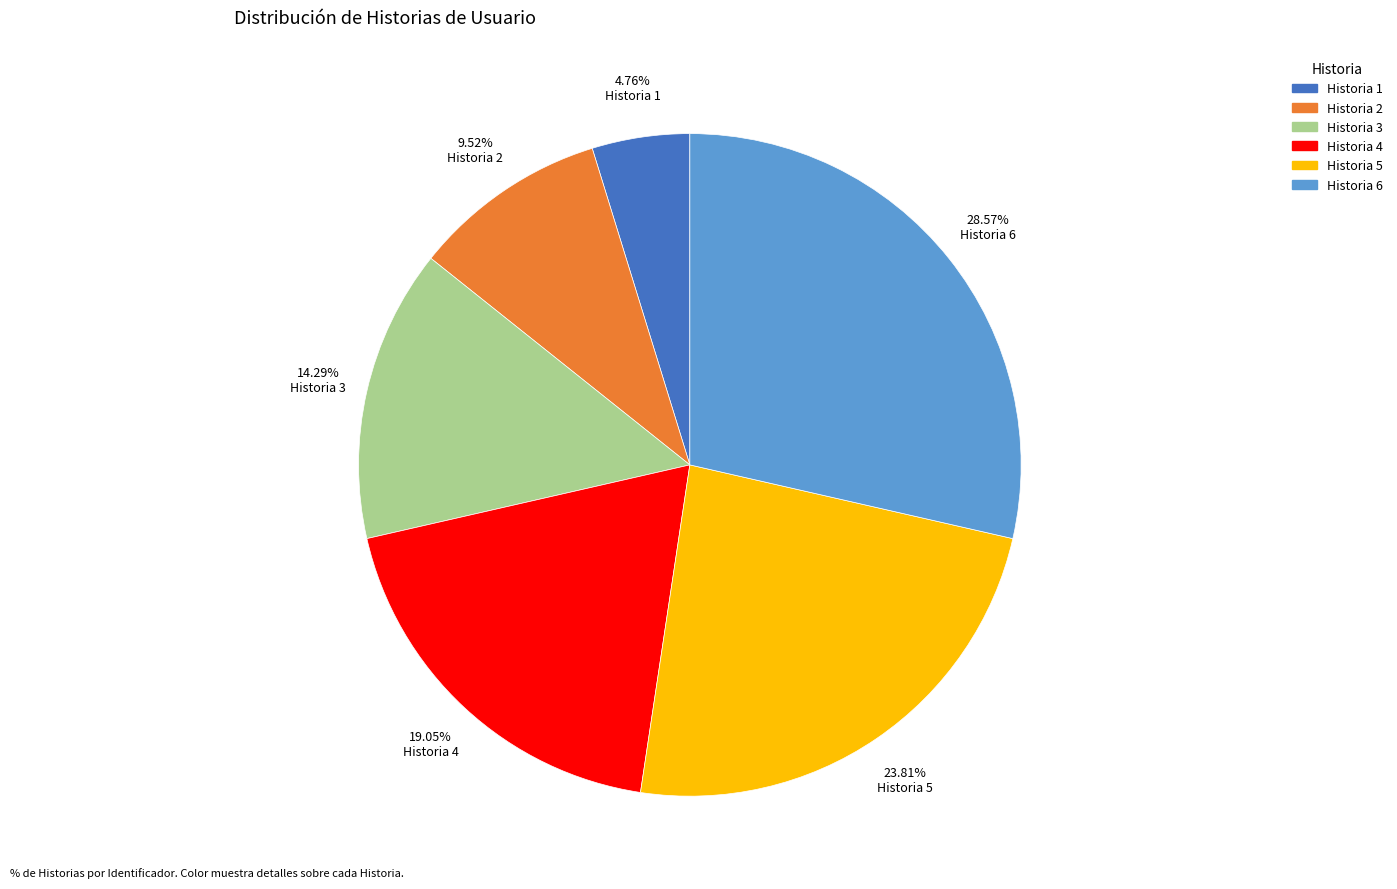

To the nearest percent, what is the combined percentage of Historia 5 and Historia 6?

52%